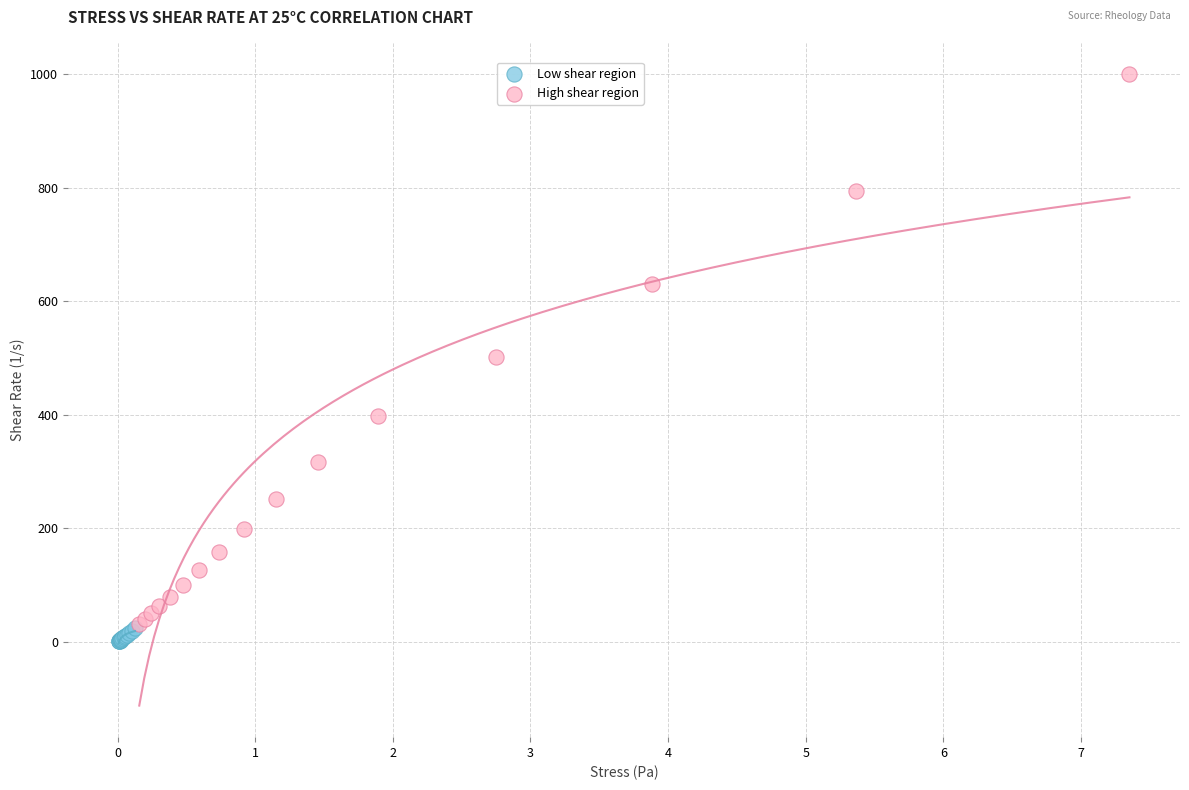

Which series reaches the maximum Y coordinate?

High shear region